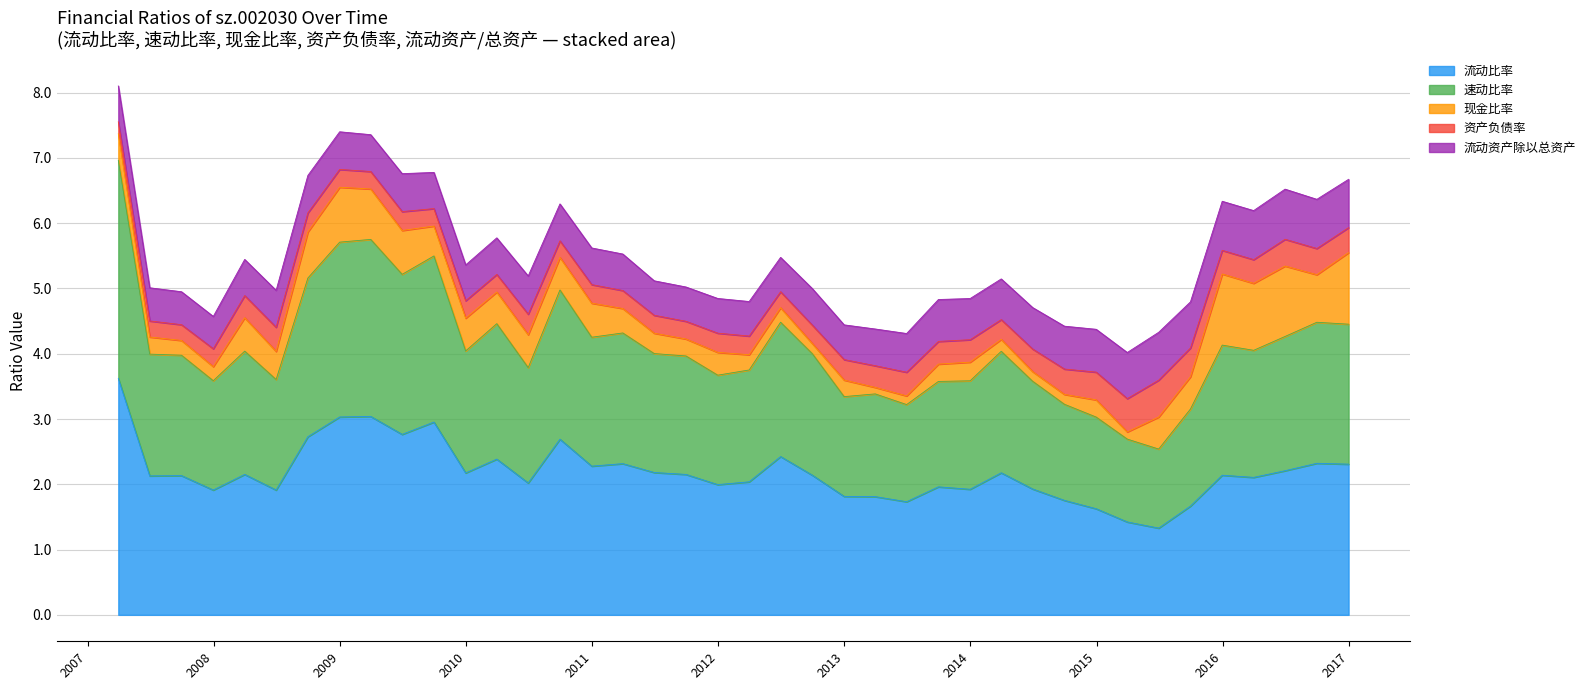

How many series are shown in this chart?

5